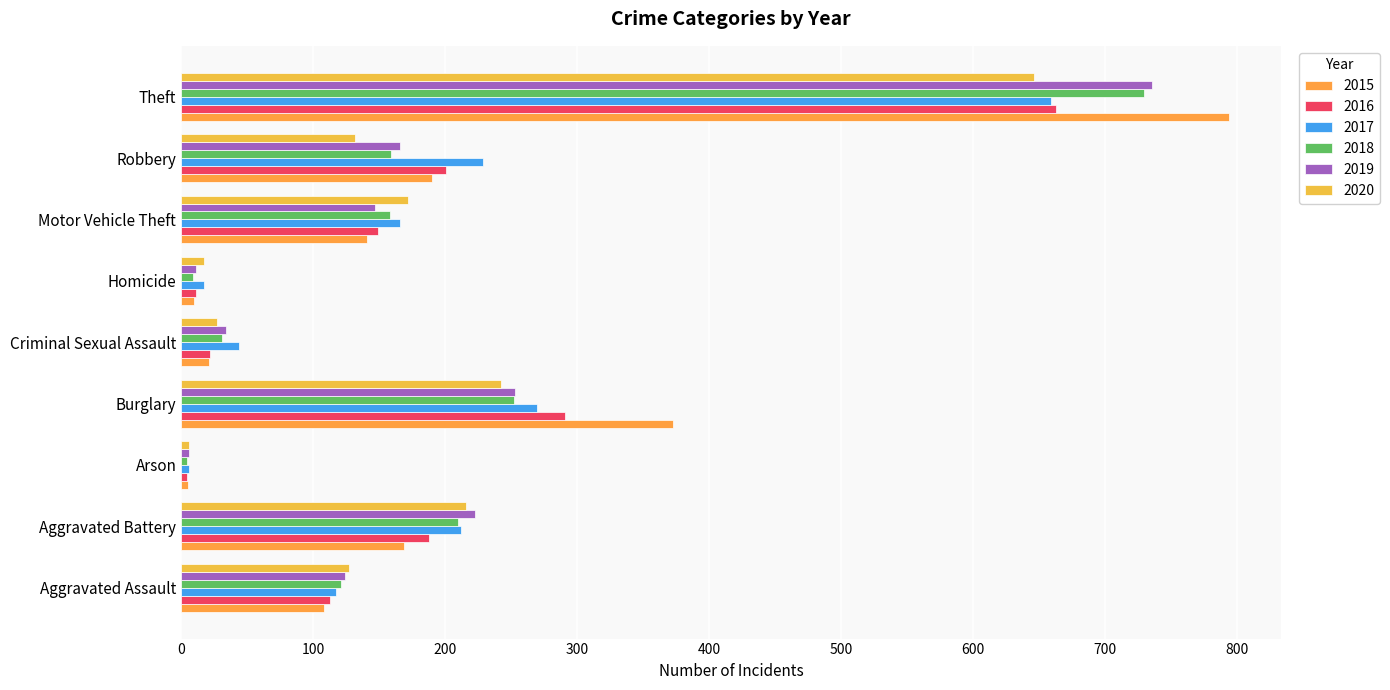

What is the difference between the maximum and minimum values in the 2018 series?

726